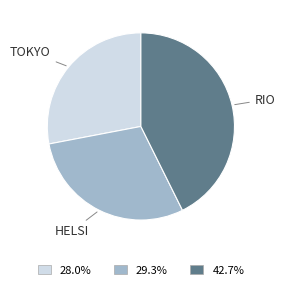

How many slices are in this pie chart?

3